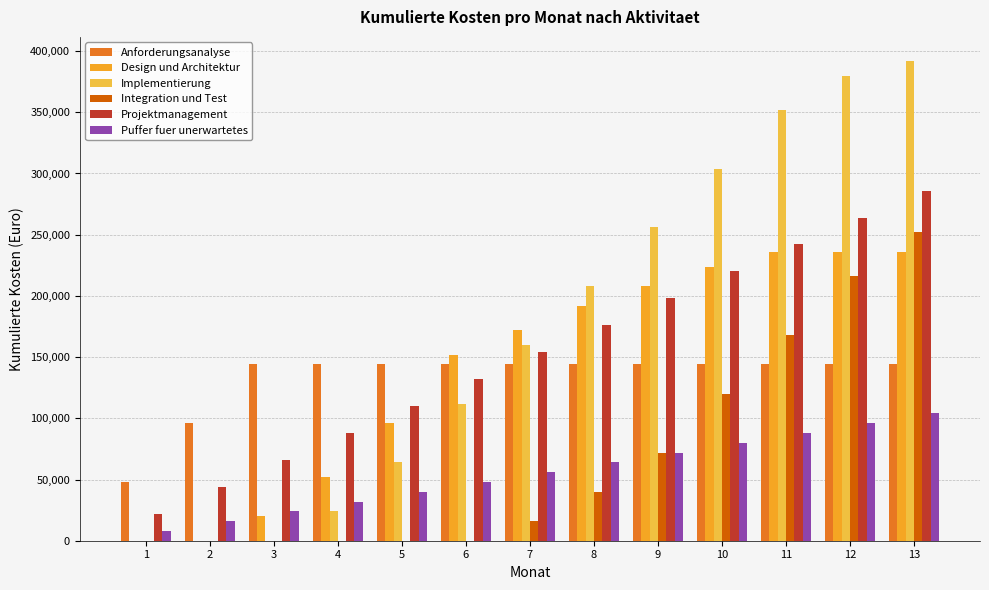

The value of Projektmanagement at 9 is 287734. True or false?

False